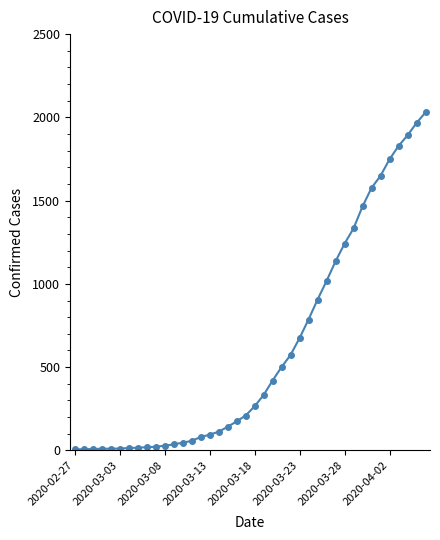

What is the greatest value displayed?

2030